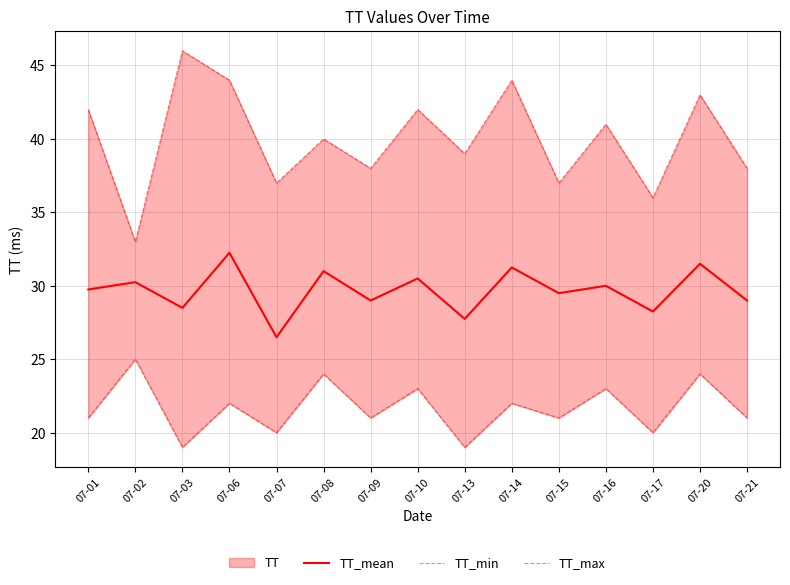

What is the difference between the maximum and minimum values in the TT_max series?

13.0